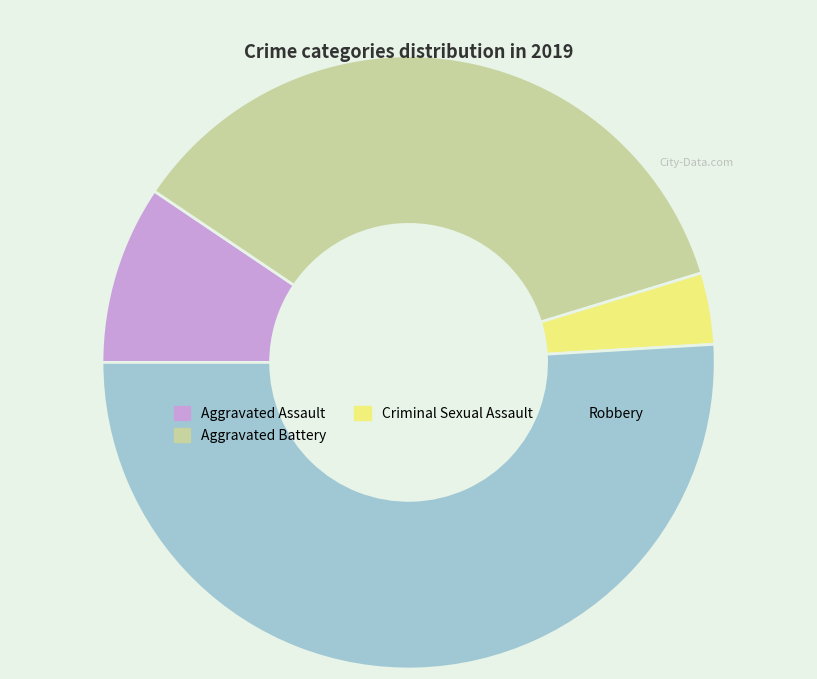

Combined, do Aggravated Battery and Robbery account for over 50%?

Yes